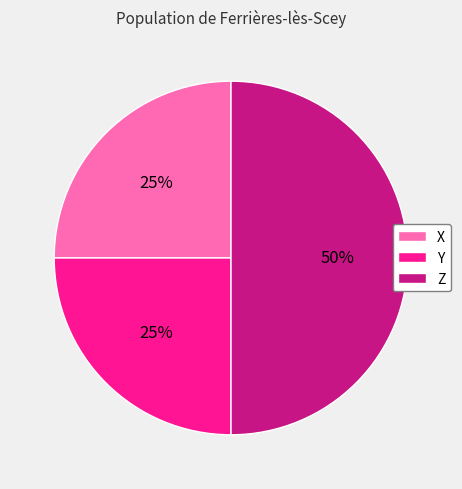

Which category has the biggest portion of the pie?

Z